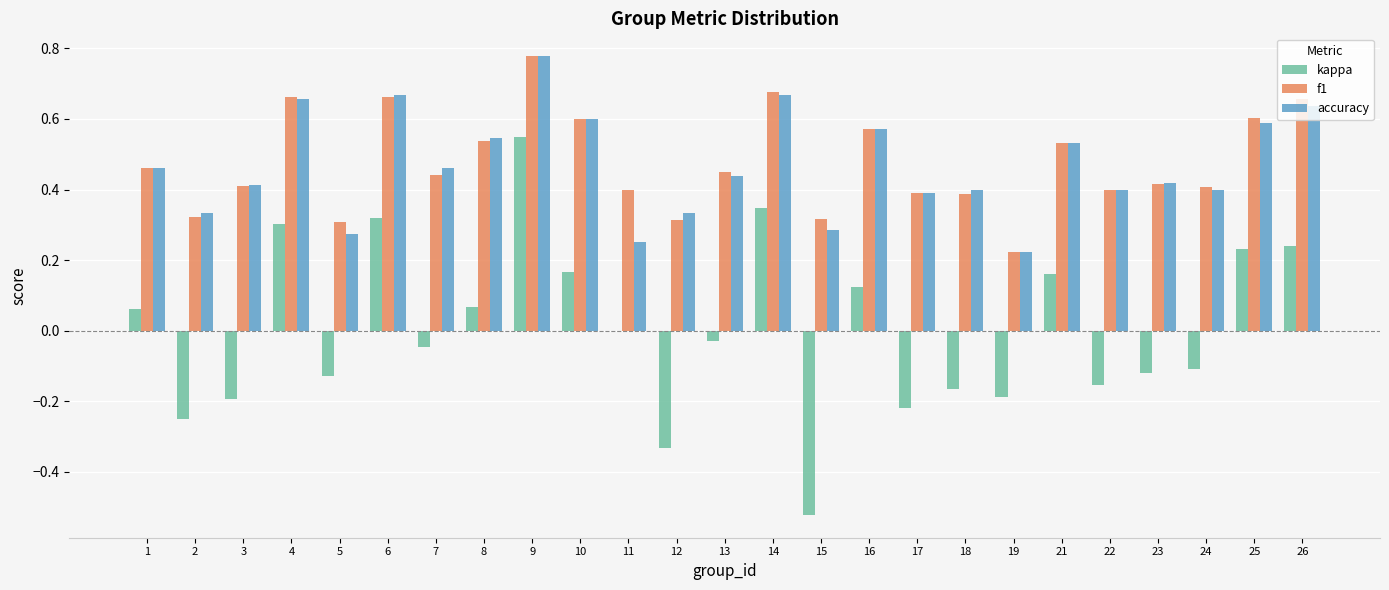

Count the number of categories in the chart.

25